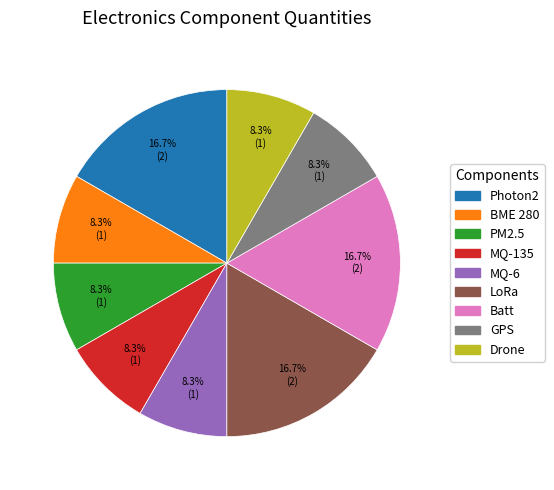

Does any single category account for the majority?

No